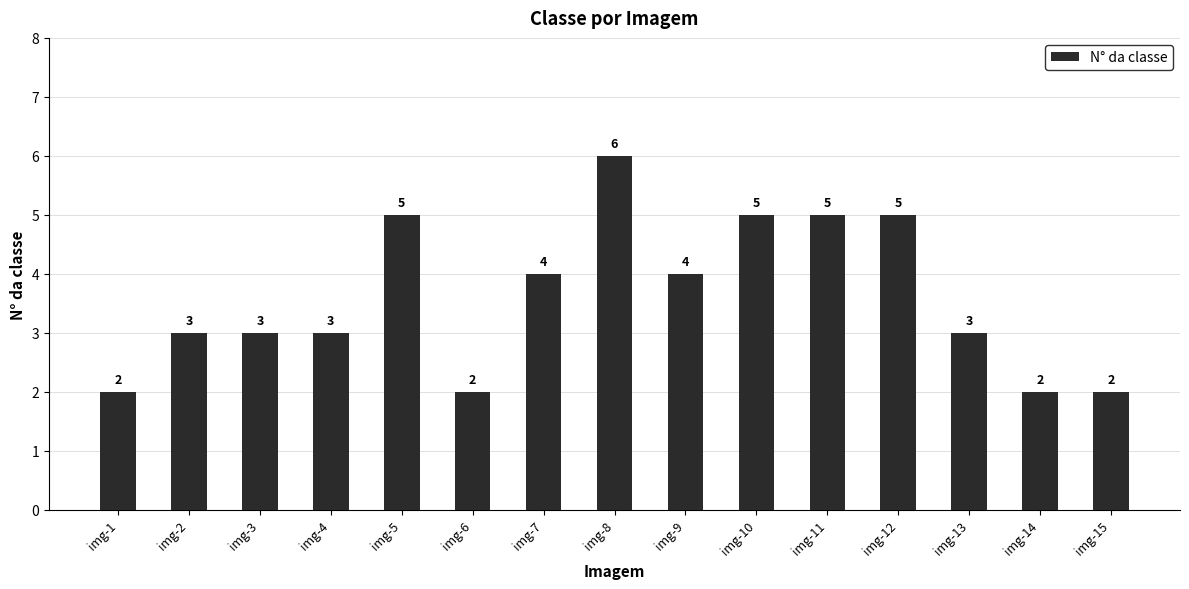

What is the sum of all values?

54